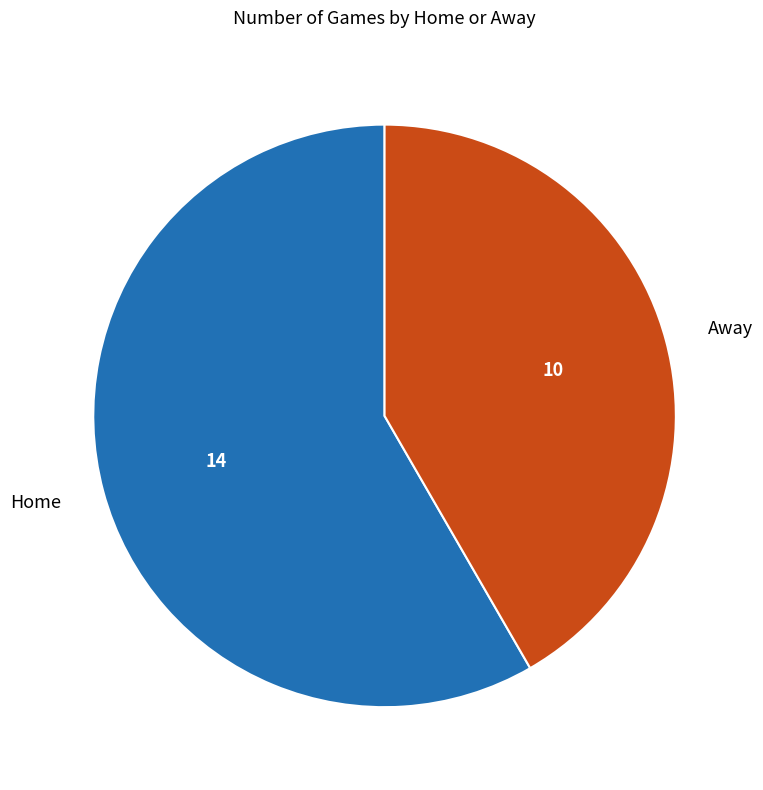

Is the sum of Away and Home greater than half?

Yes